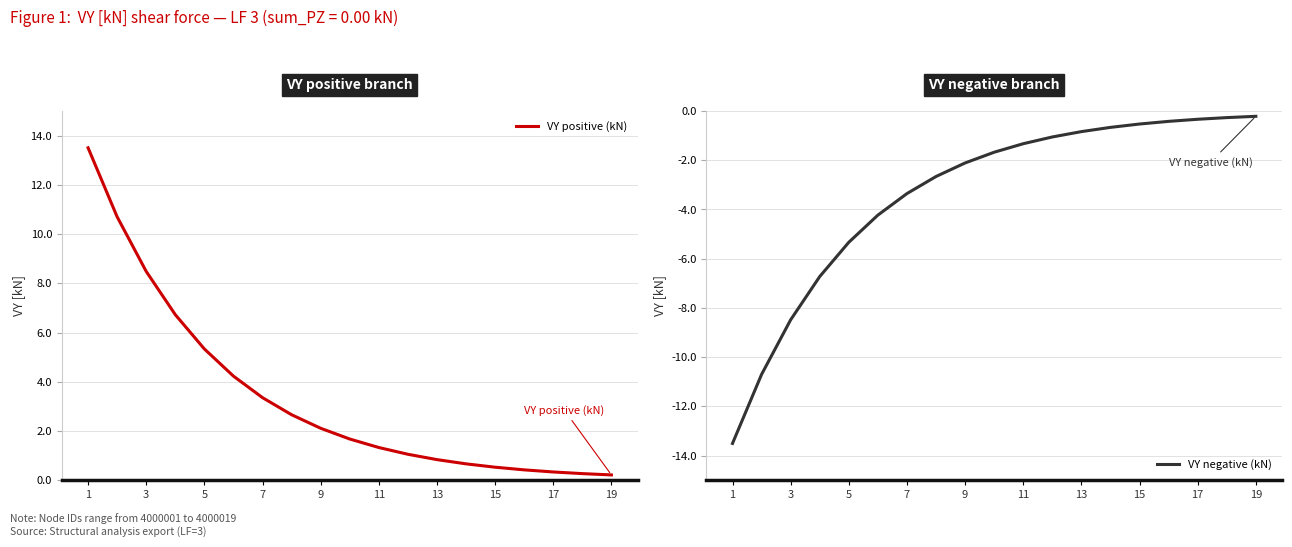

What is the sum of all VY positive (kN) values?

64.4